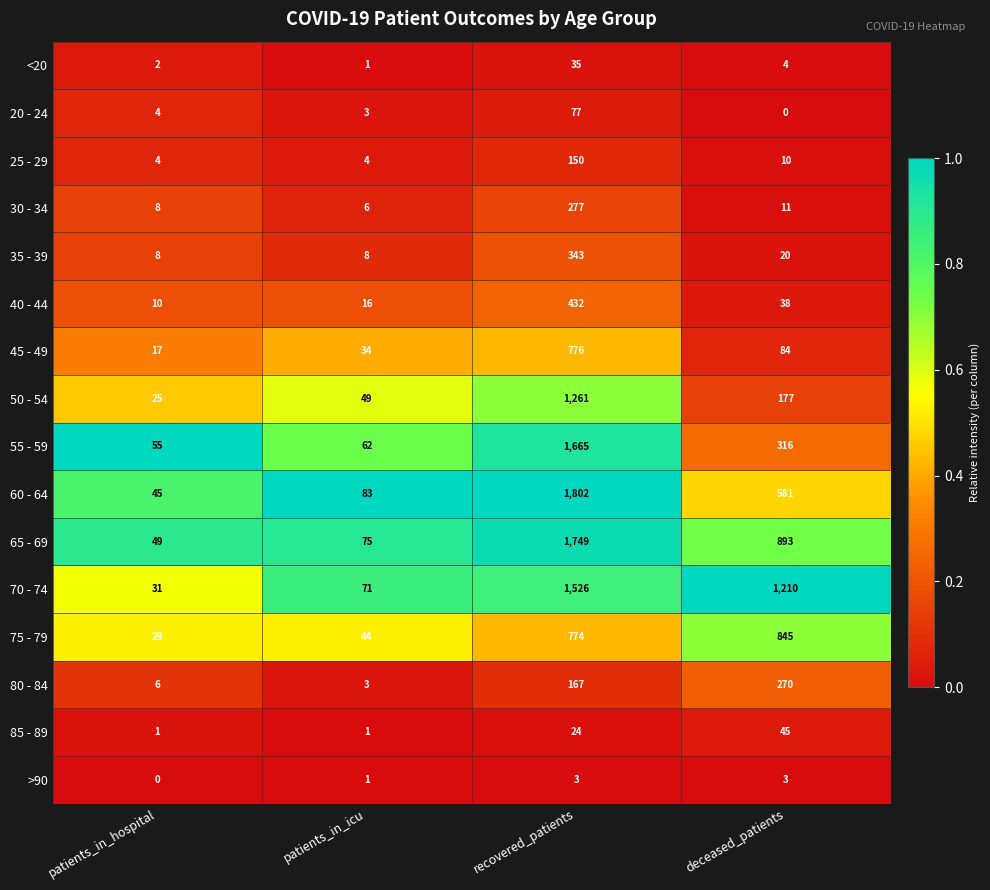

Where is 75 - 79 nearest to the value 437?

recovered_patients